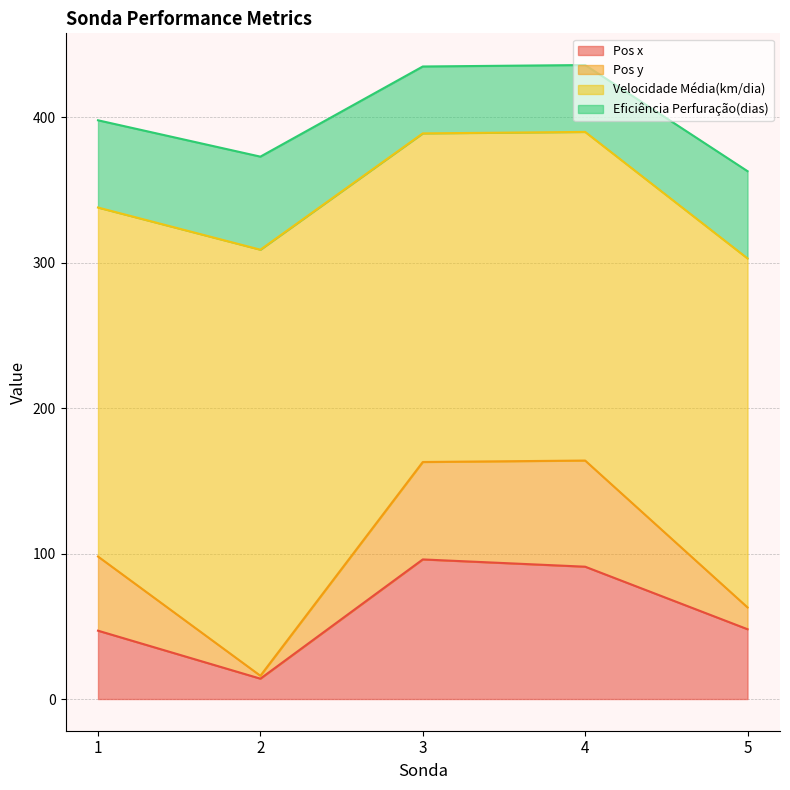

At which label does Pos x reach its minimum?

2